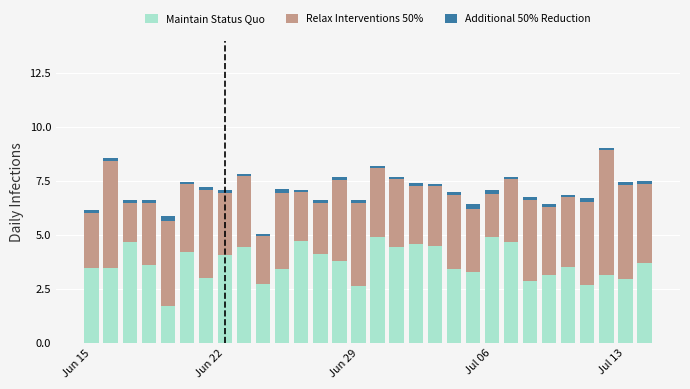

What is the difference between the maximum and minimum values in the Maintain Status Quo series?

3.2